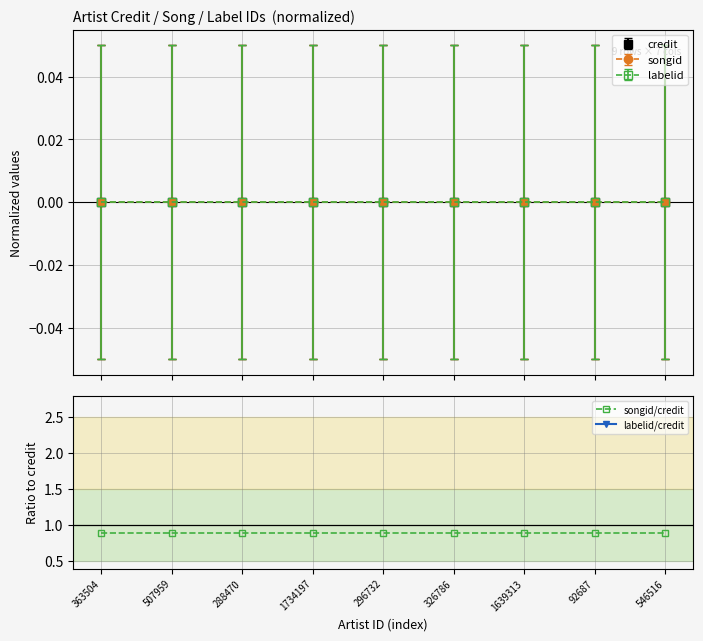

Between 507959 and 296732, which series saw the biggest shift?

songid/credit